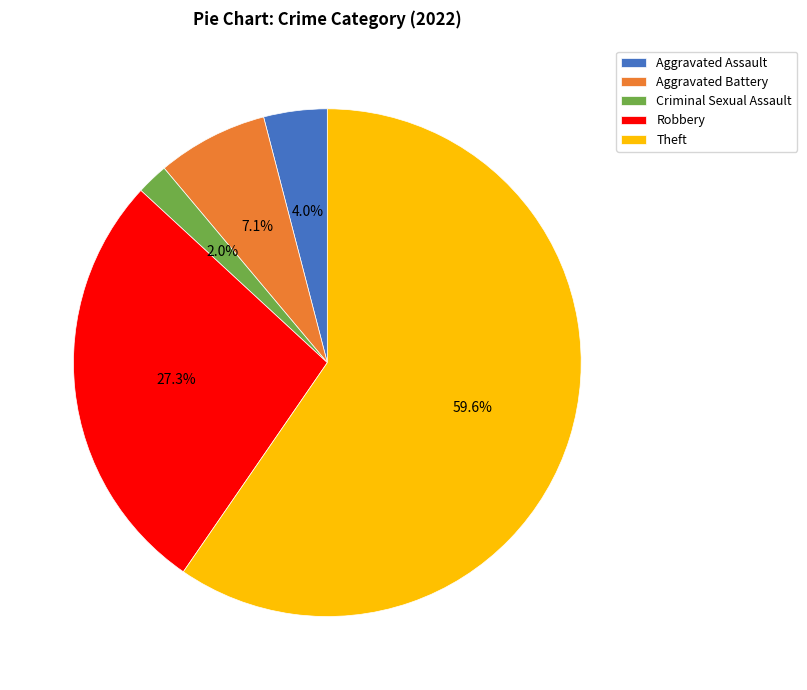

The Theft slice represents 60% of the pie. True or false?

True